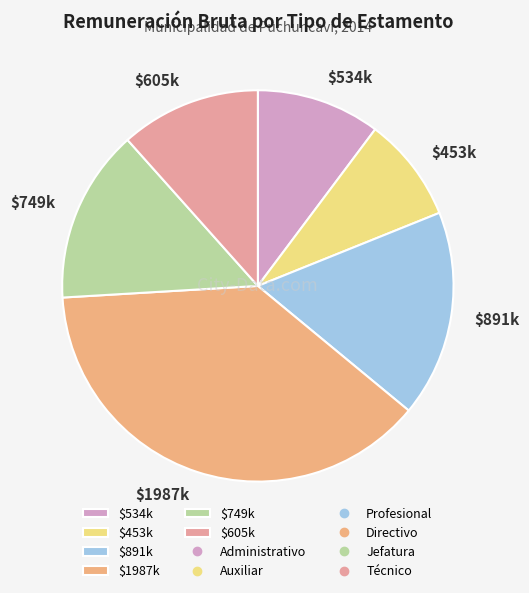

Is it true that $749k is 14% of the pie?

True